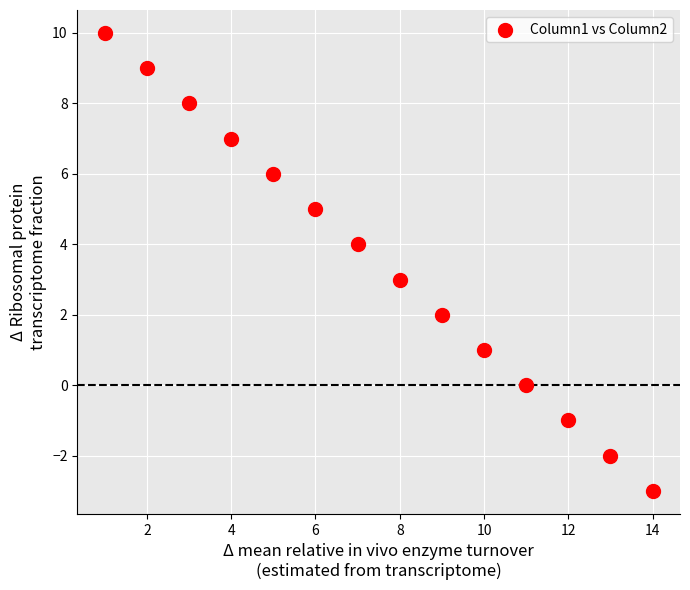

What is the range of X values (max minus min)?

13